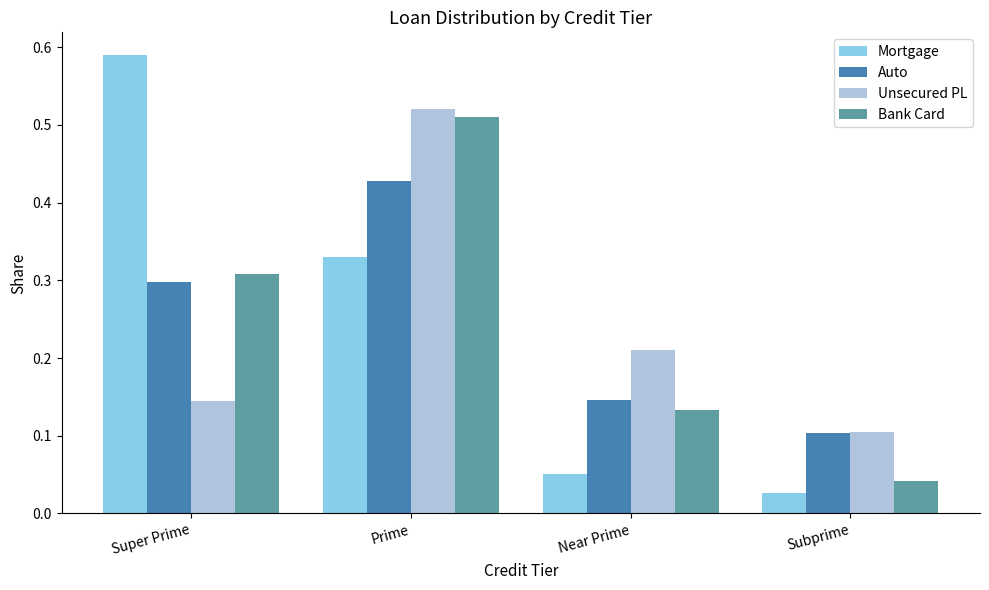

List the labels in order of Unsecured PL value, largest first.

Prime, Near Prime, Super Prime, Subprime